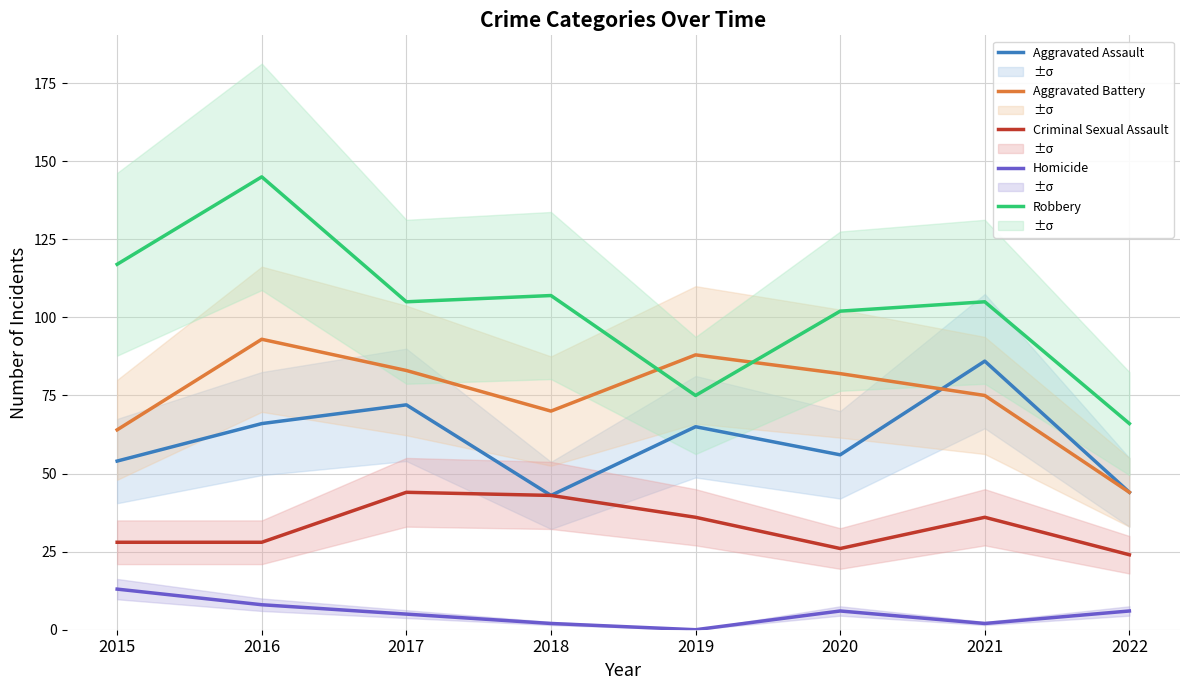

At how many categories does at least one series exceed 94?

6